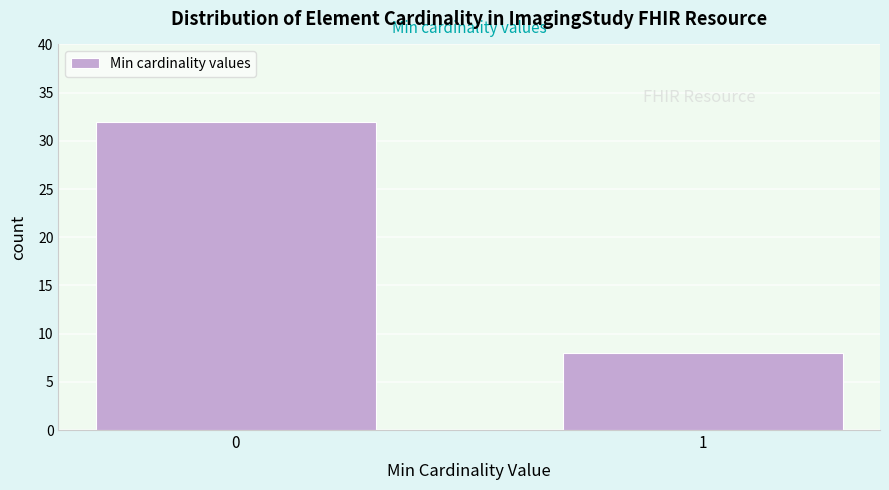

Reading left to right, extract all data points from this chart.

32	8